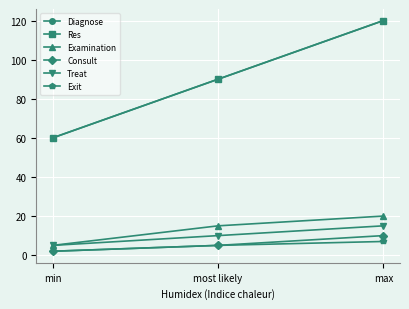

Rank the series at max from lowest to highest value.

Exit, Consult, Treat, Examination, Diagnose, Res